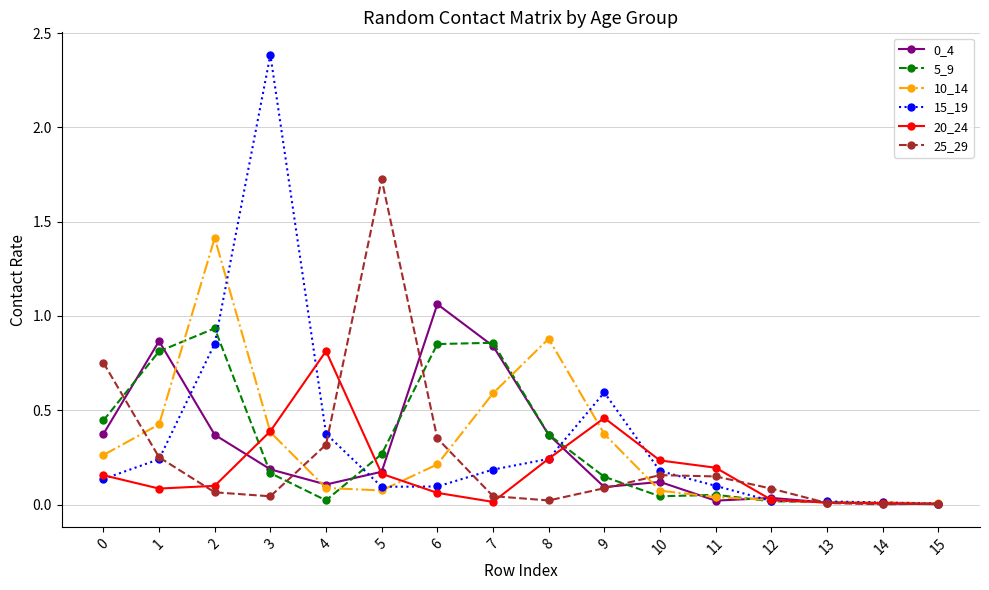

What is the sum of the 25_29 values at 11 and 5?

1.9